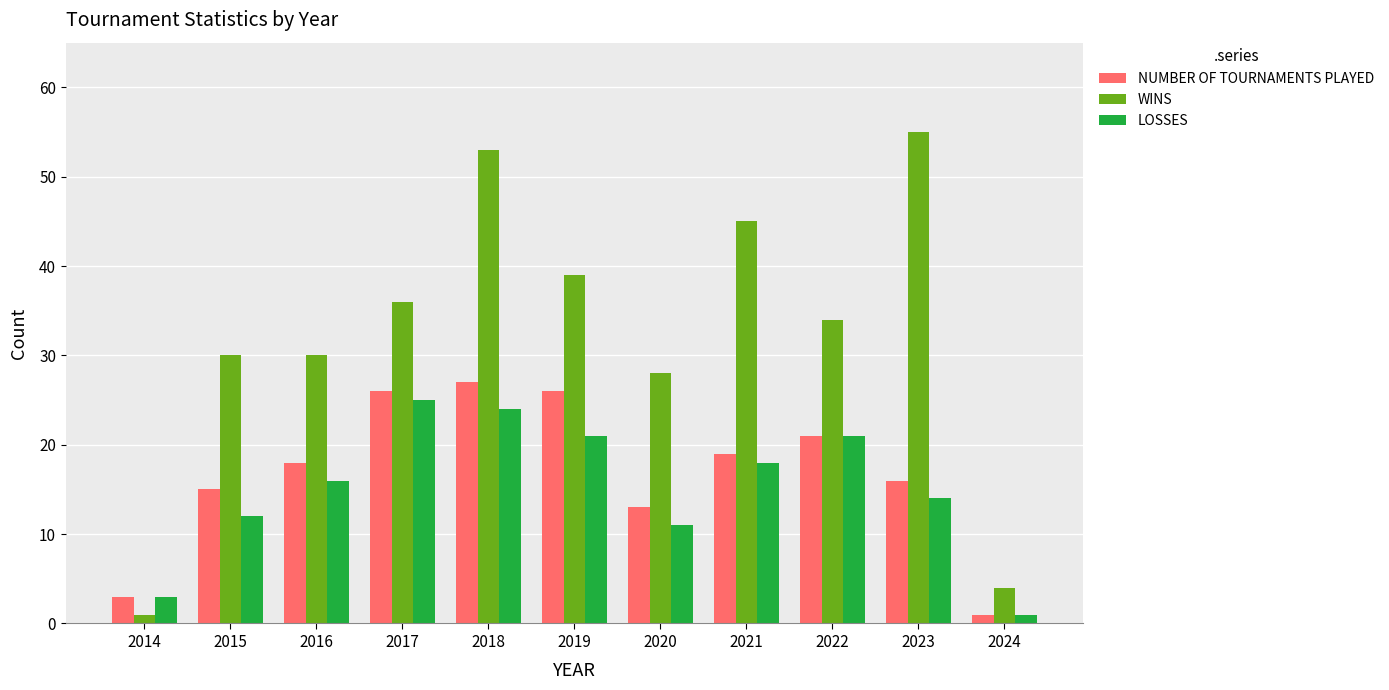

What is the greatest value displayed?

55